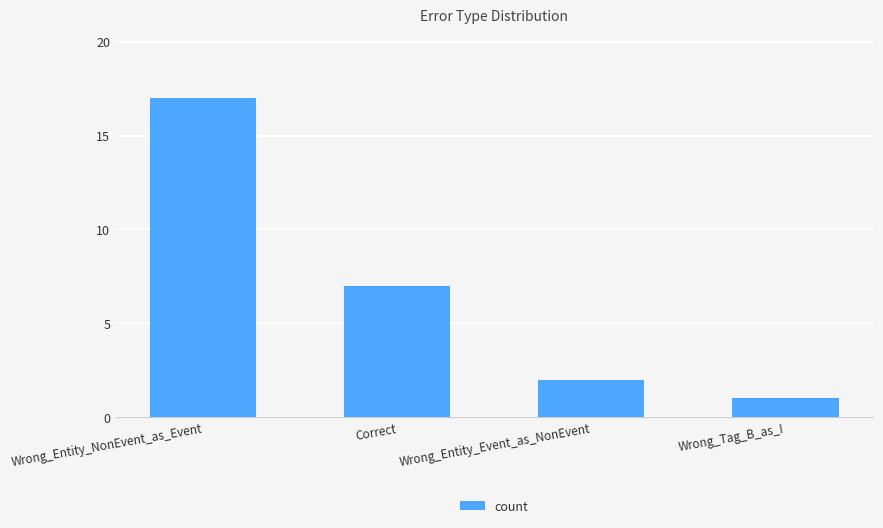

What is the label of the 2nd bar from the right?

Wrong_Entity_Event_as_NonEvent